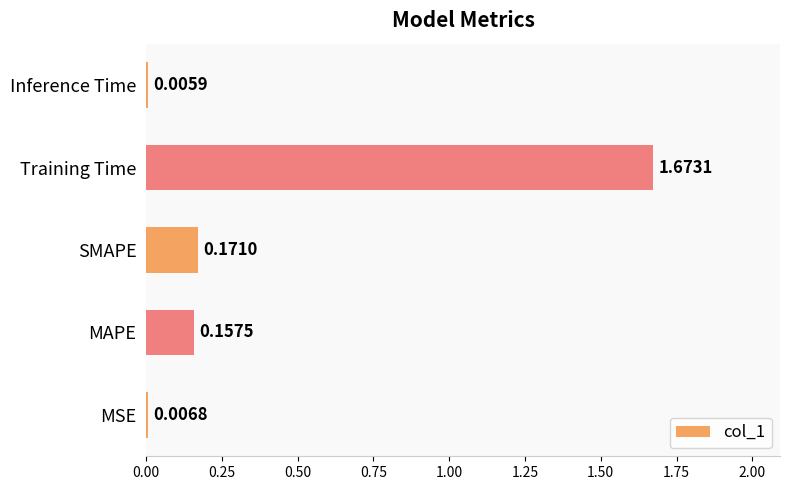

At which category does the chart reach its peak across all series?

Training Time